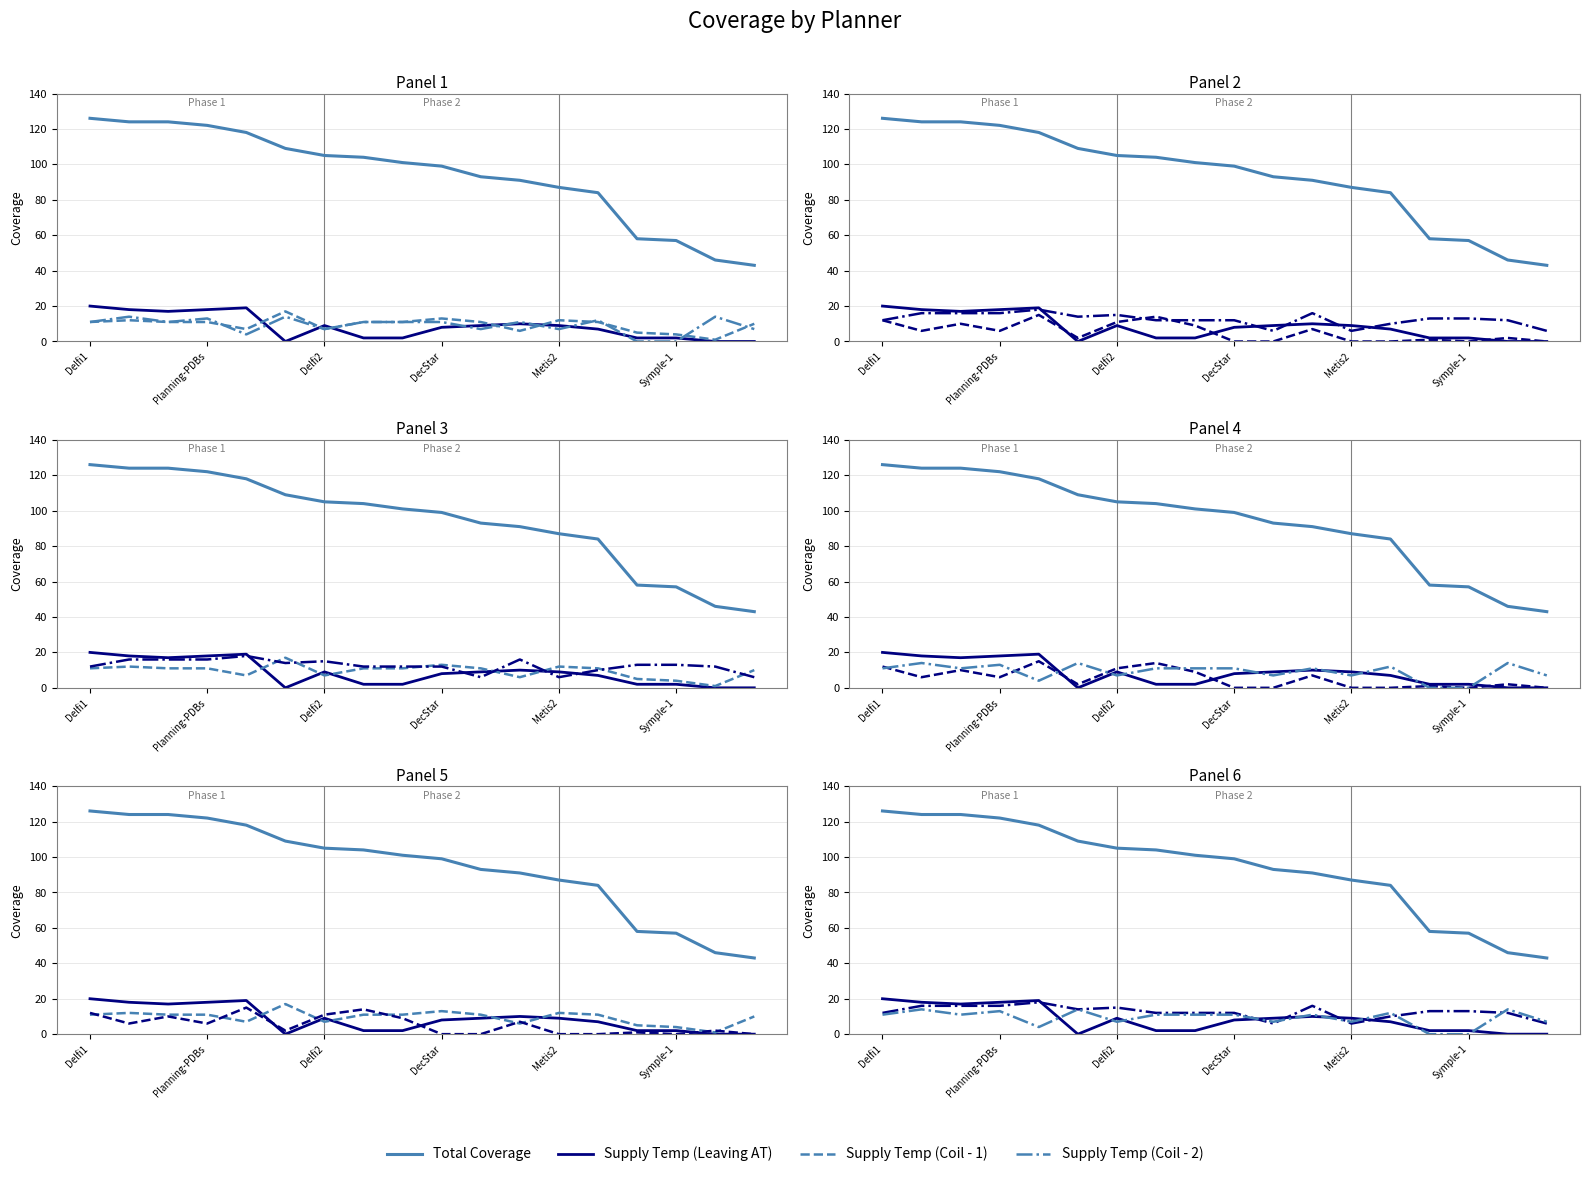

True or false: Supply Temp (Coil - 1) and Supply Temp (Leaving AT) cross at least once.

True